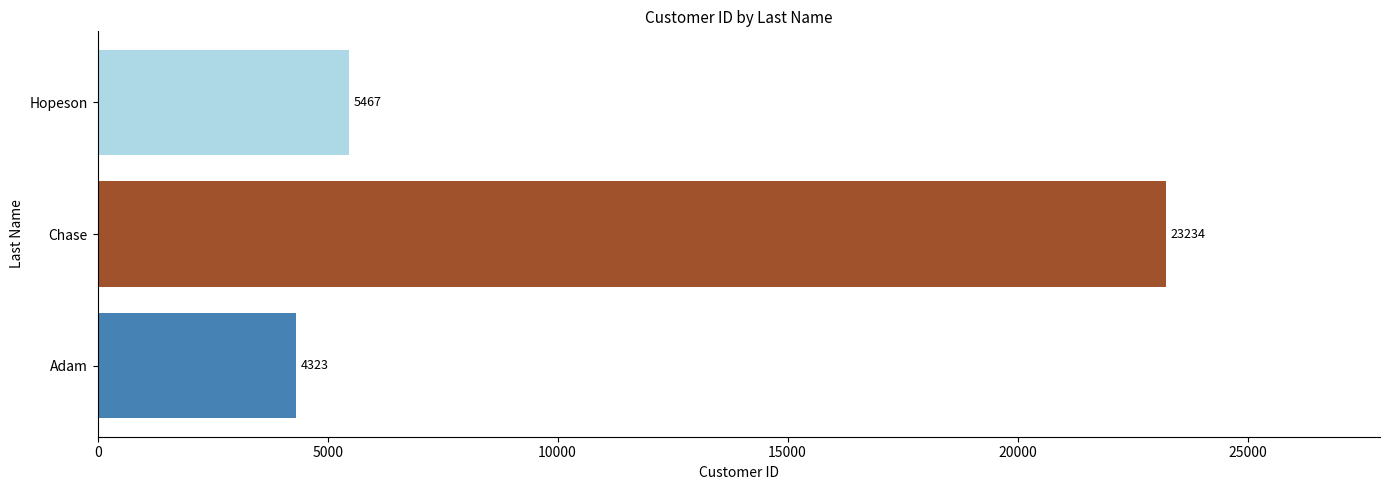

Which label corresponds to the largest value in the chart?

Chase